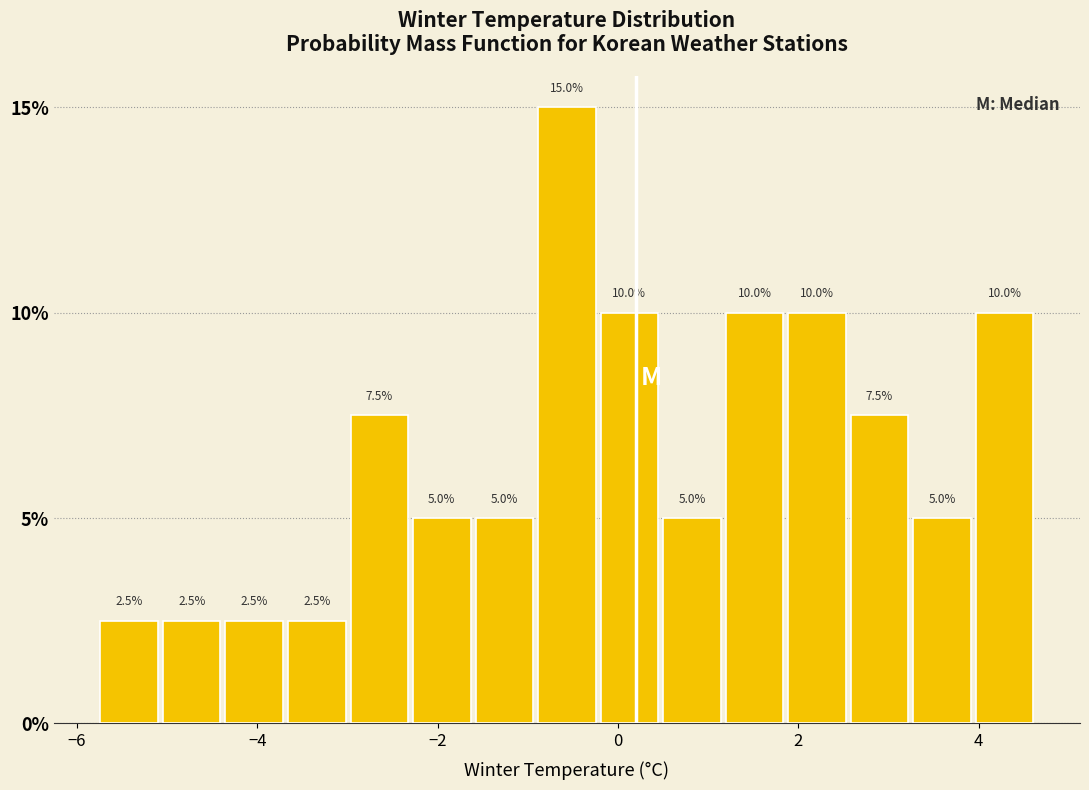

Around what value on the x-axis is the tallest bar? Give the approximate position of its centre, as read against the axis.

-0.6